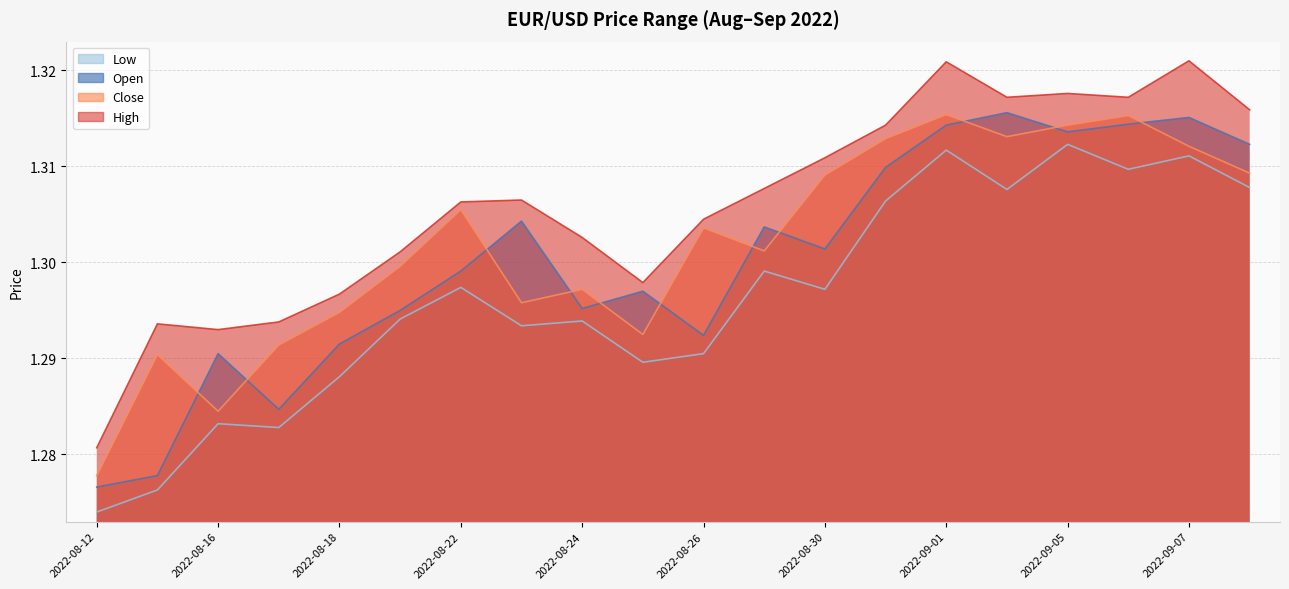

Is it true that High equals 1.9 at 2022-08-29?

False